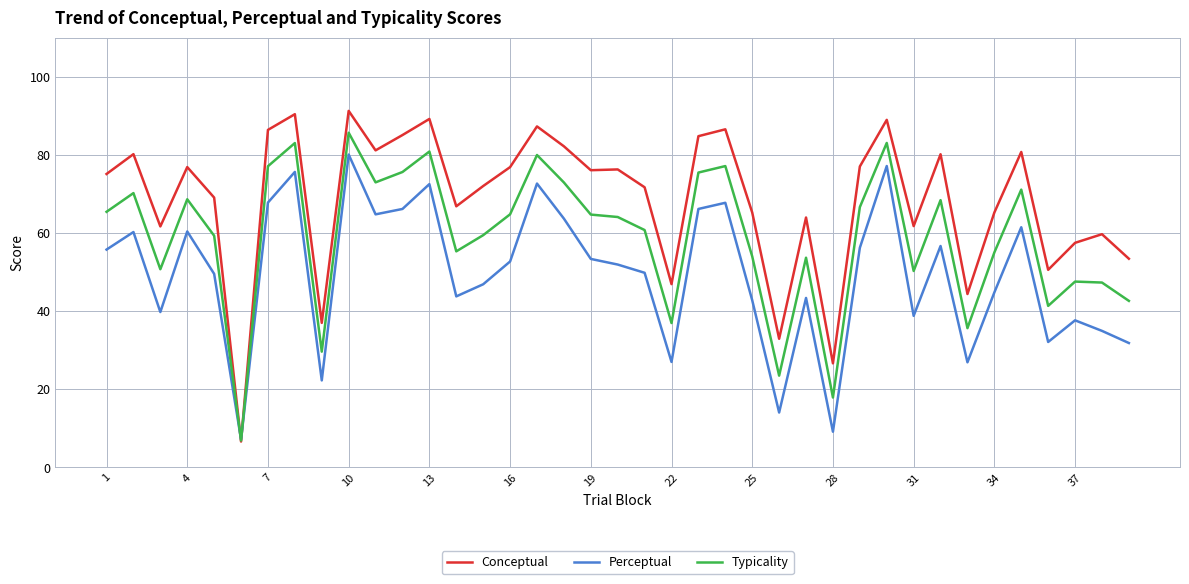

Which series has the largest total across all categories?

Conceptual